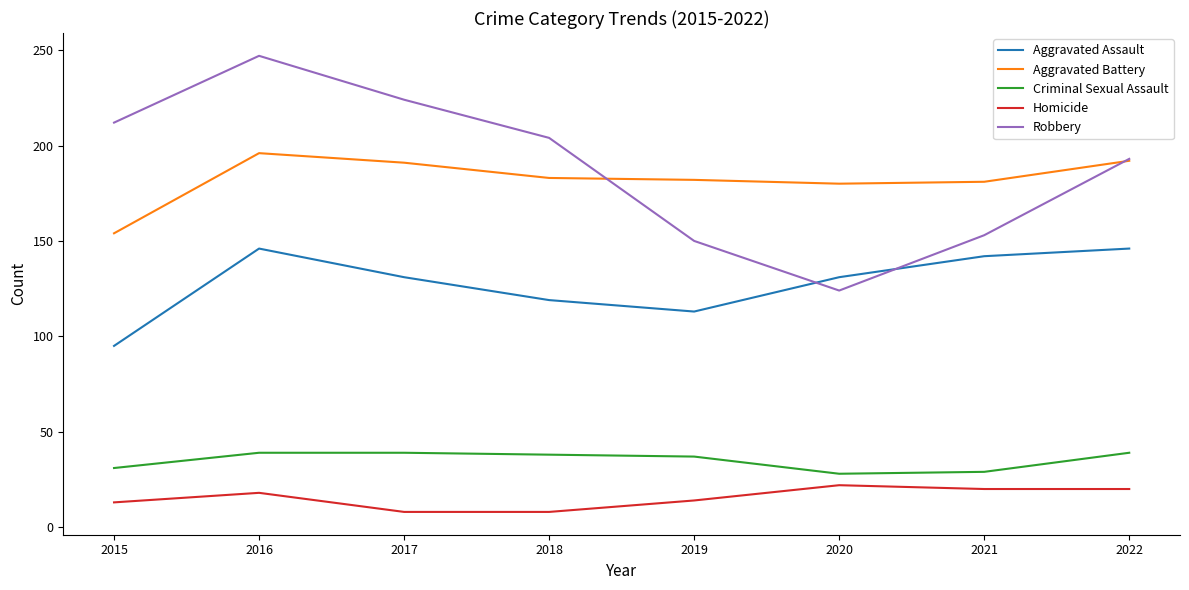

The value of Aggravated Assault at 2016 is 146. True or false?

True